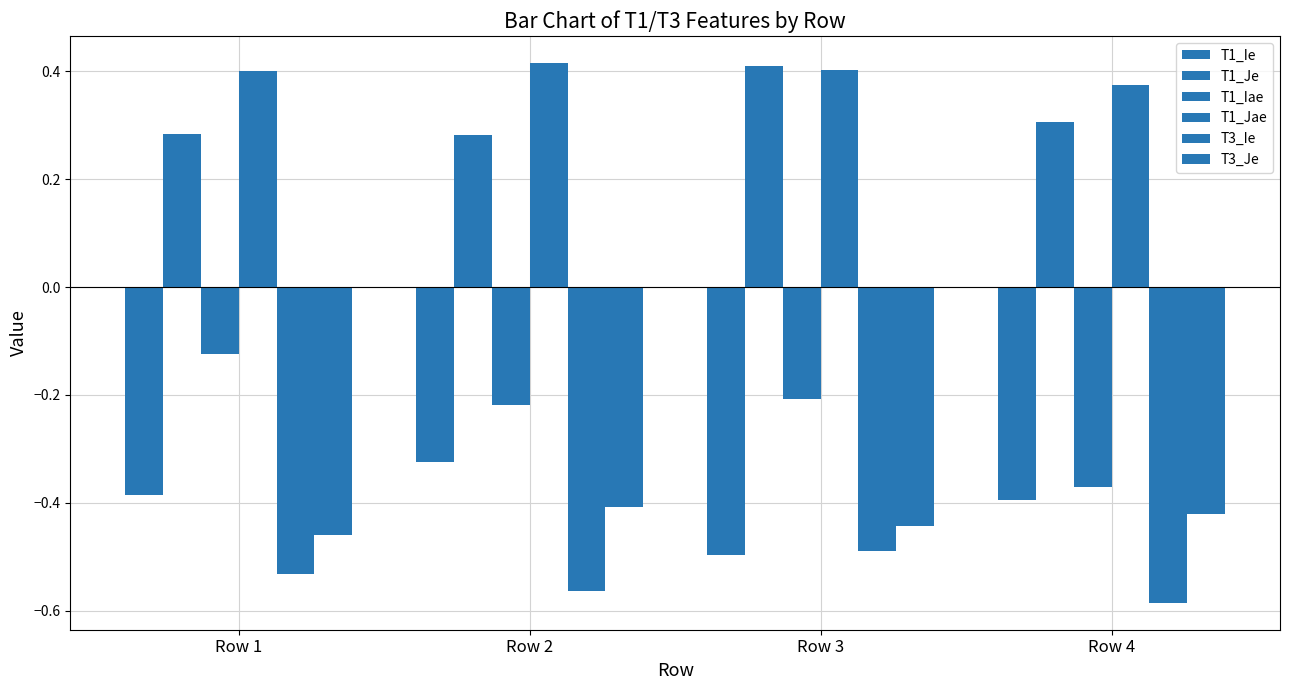

Count the number of data series in this chart.

6